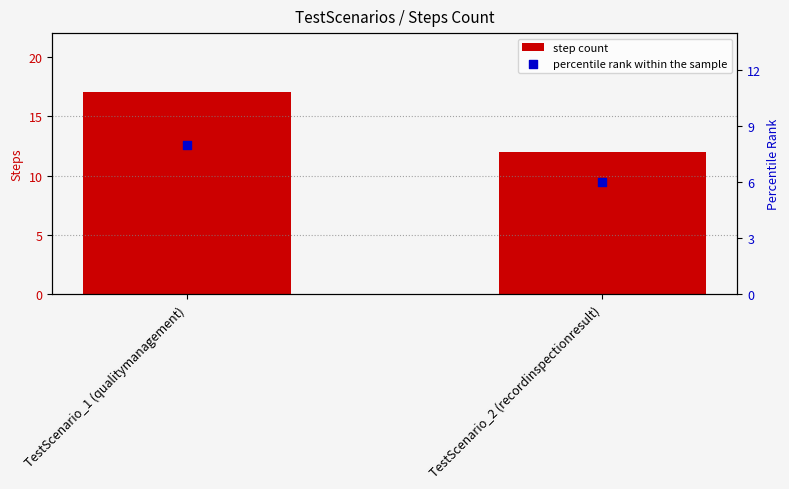

What are all the series names shown in the legend?

step count, percentile rank within the sample